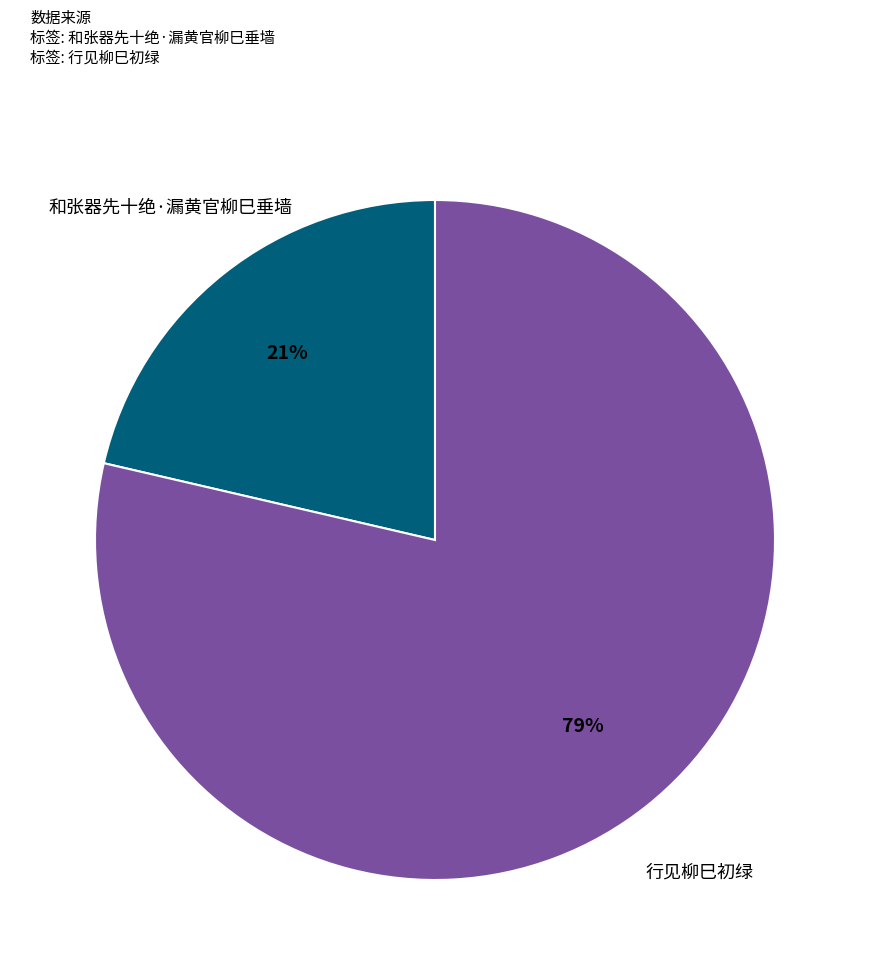

To the nearest percent, what is the average slice percentage?

50%